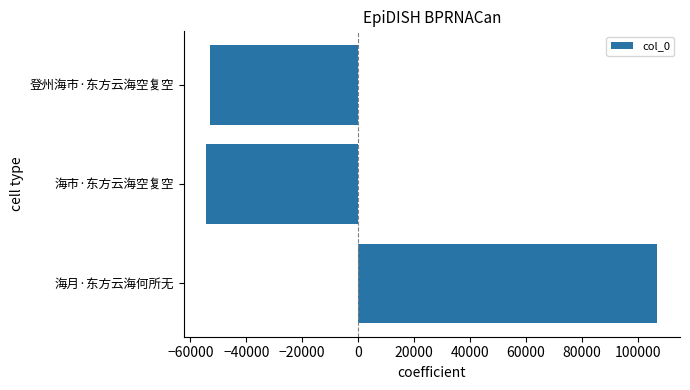

What is the difference between the values at 海月·东方云海何所无 and 海市·东方云海空复空?

161421.0